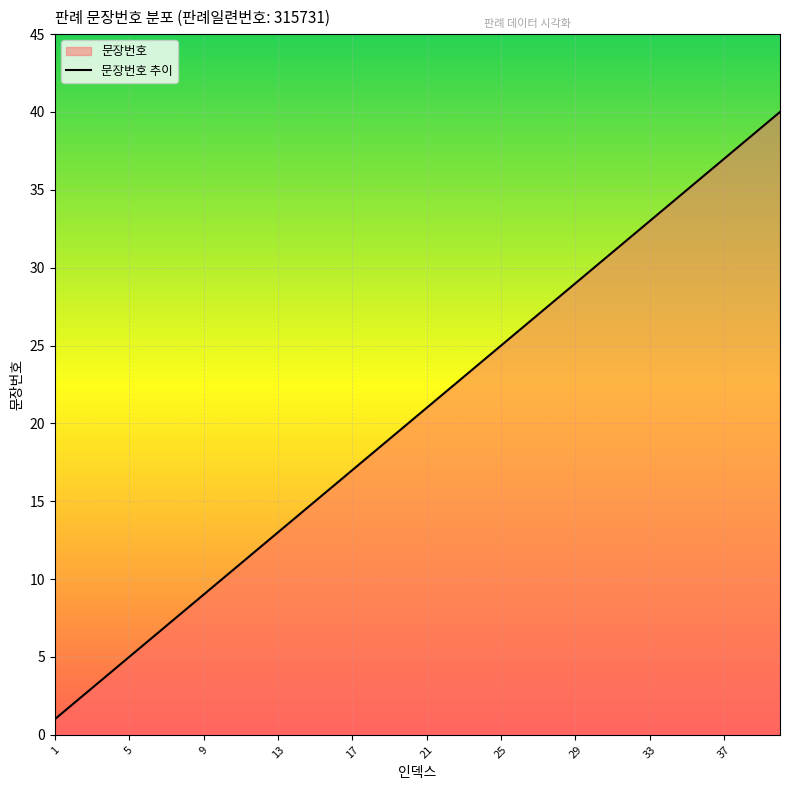

What is the difference between the maximum and minimum values?

39